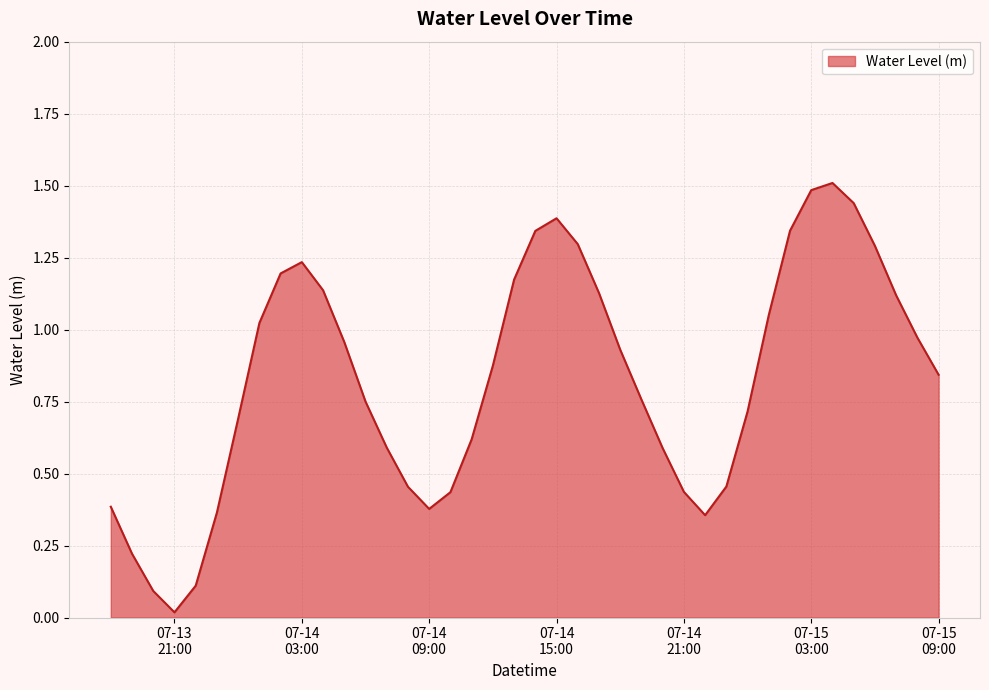

What is the greatest value displayed?

1.5